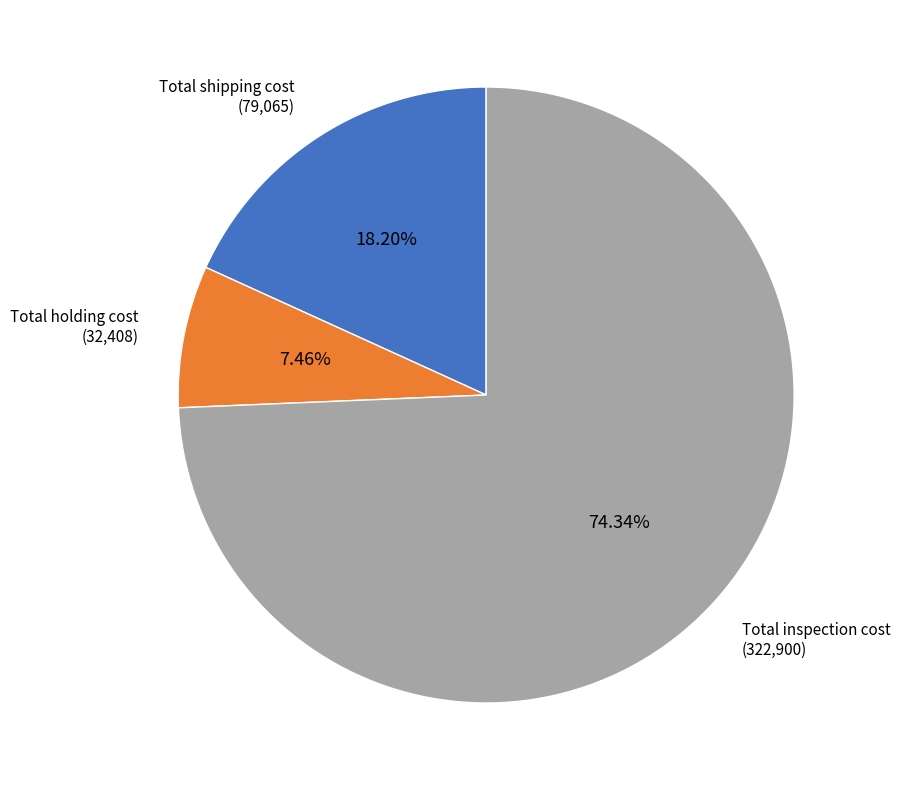

Do Total shipping cost and Total inspection cost together represent more than half of the pie?

Yes